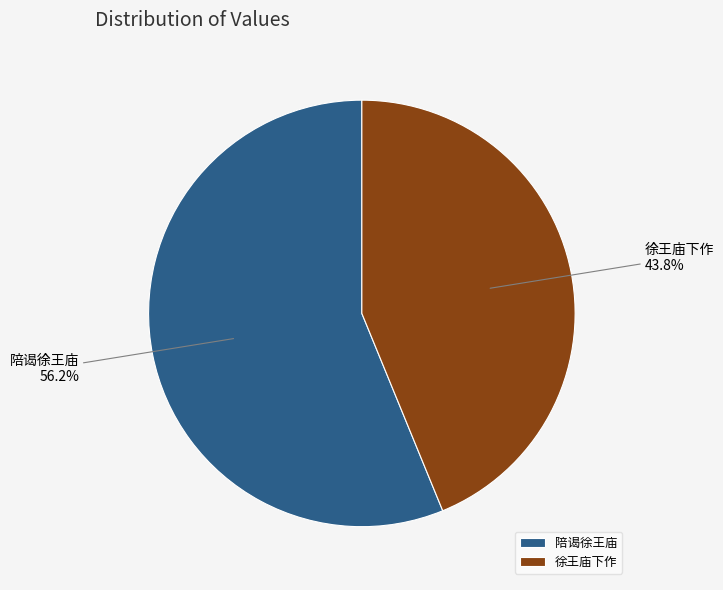

Which has a higher value, 徐王庙下作 or 陪谒徐王庙?

陪谒徐王庙